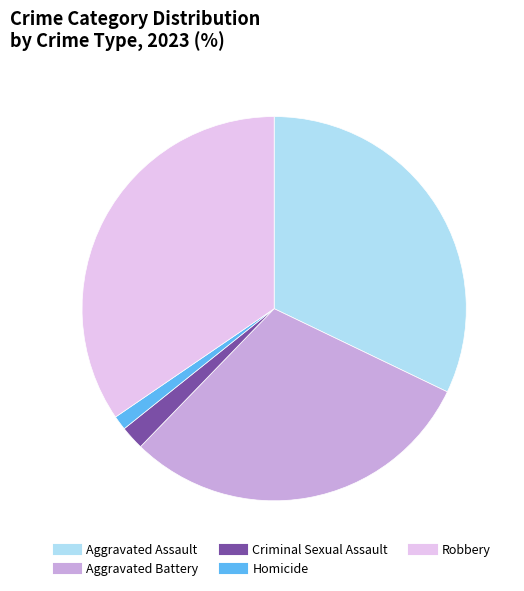

Which slice is the largest?

Robbery